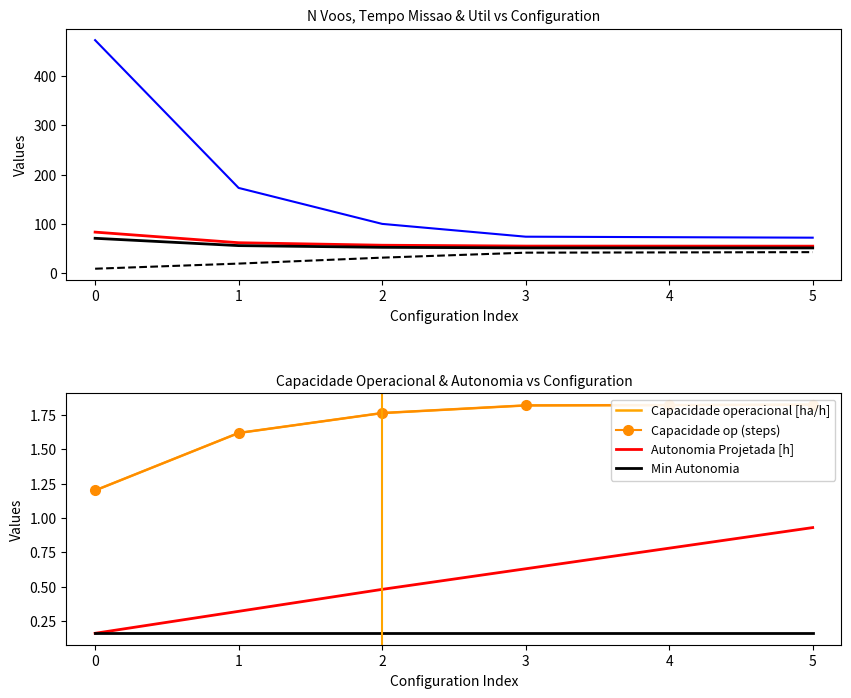

What is the difference between the maximum and minimum values in the Tempo por voo [min] series?

33.7